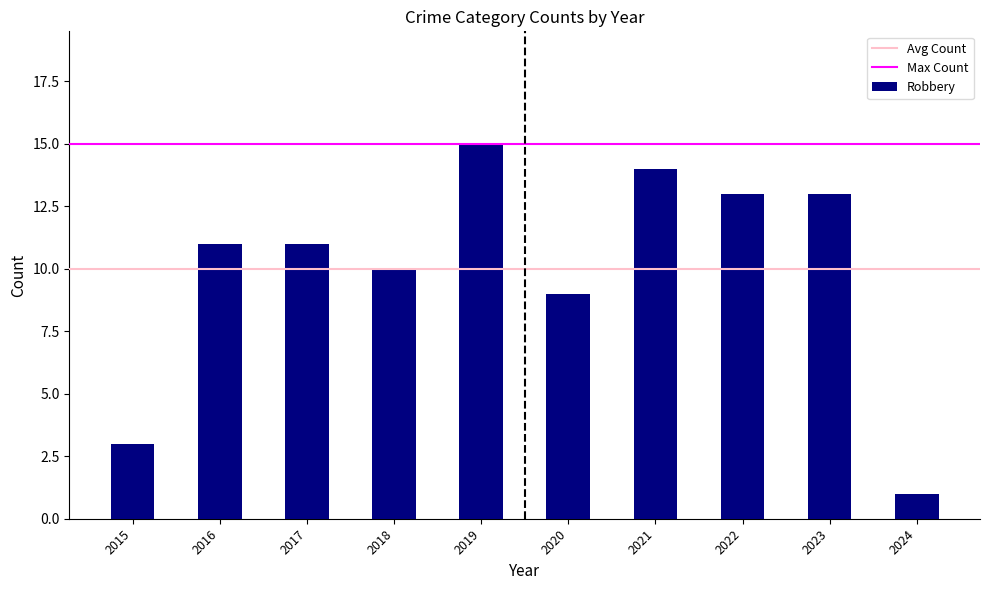

Does the chart contain stacked bars?

No